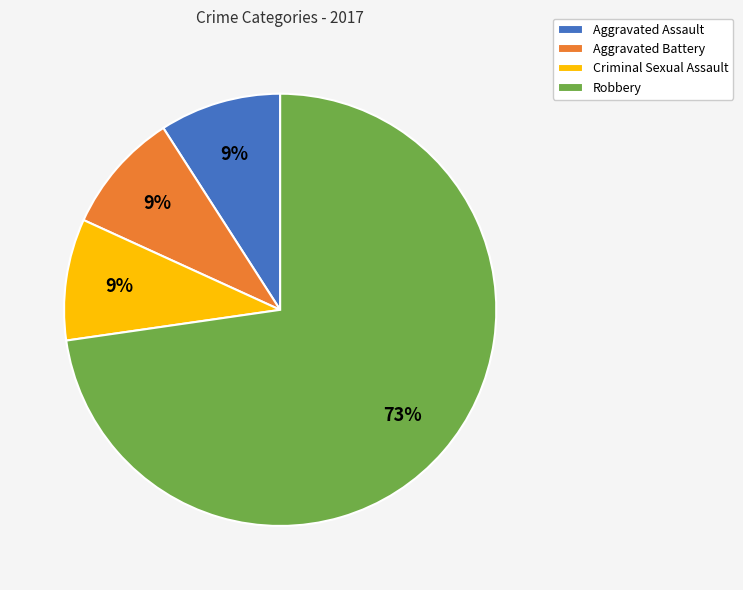

To the nearest percent, what is the difference between the Robbery and Aggravated Assault slice percentages?

64%